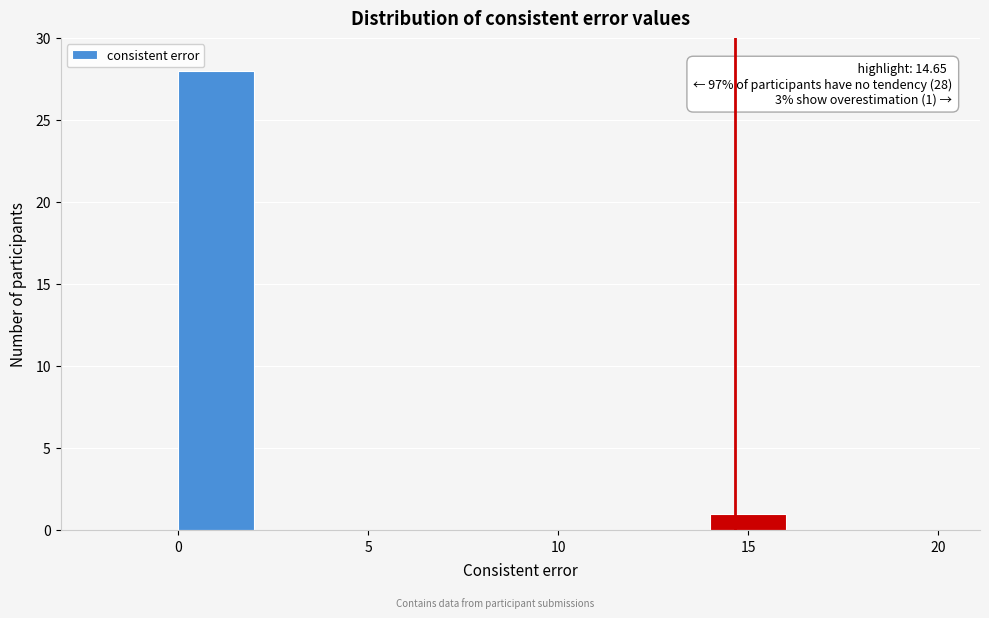

Which range on the x-axis has the tallest bar?

0 to 2